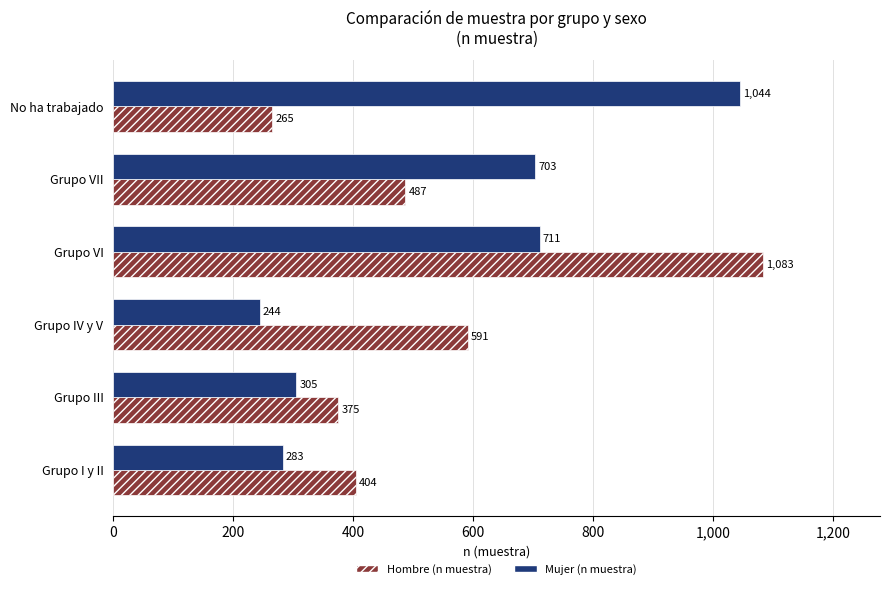

List the series in order of their overall mean, lowest first.

Hombre (n muestra), Mujer (n muestra)